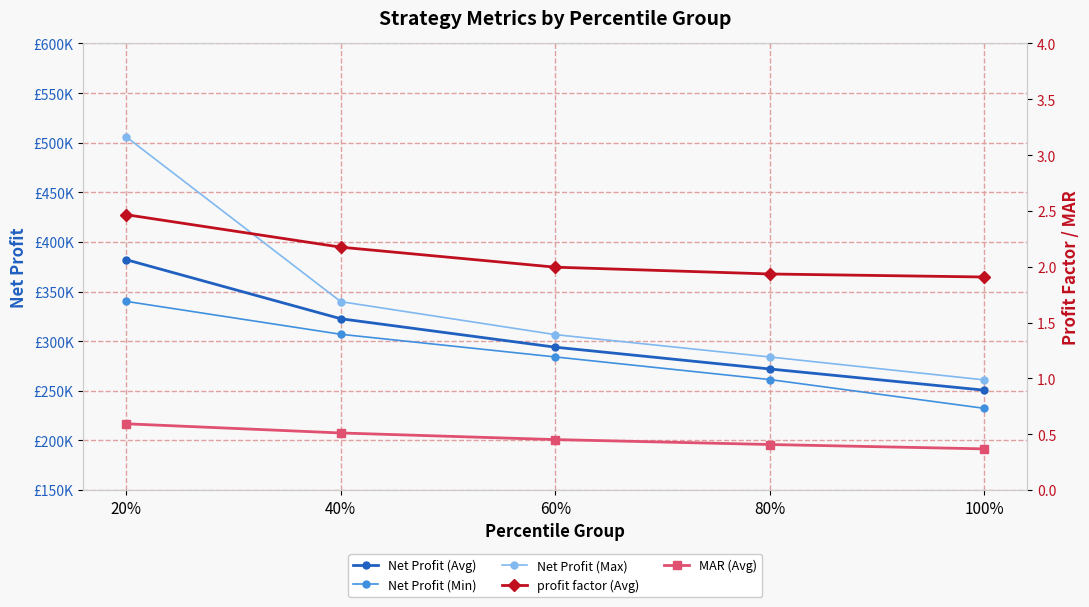

The MAR (Avg) series shows 0.8 at 20%. True or false?

False